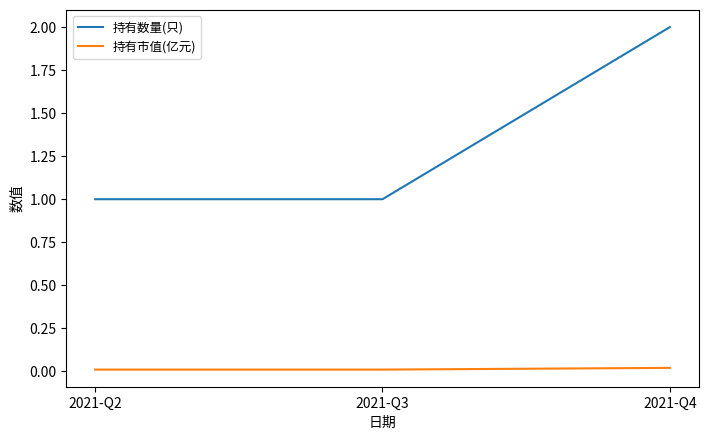

How many lines are shown in the chart?

2